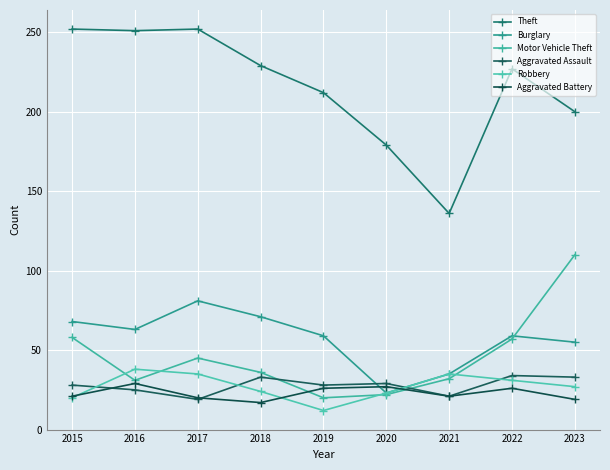

Is it true that Theft equals 64 at 2015?

False